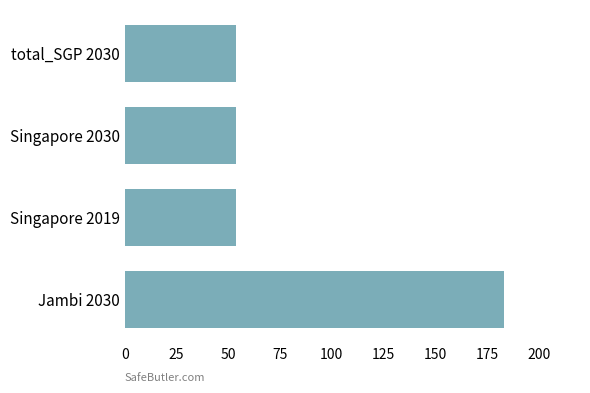

Reading bottom to top, what are all the values shown in this chart?

183.1	53.7	53.7	53.7